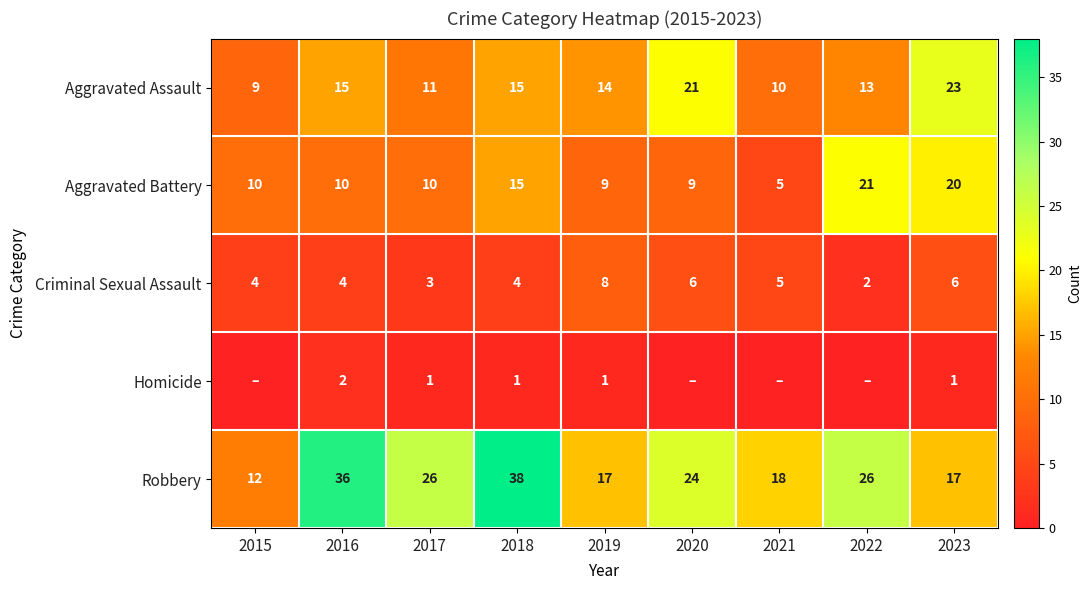

What is the spread (max minus min) of values at 2018?

37